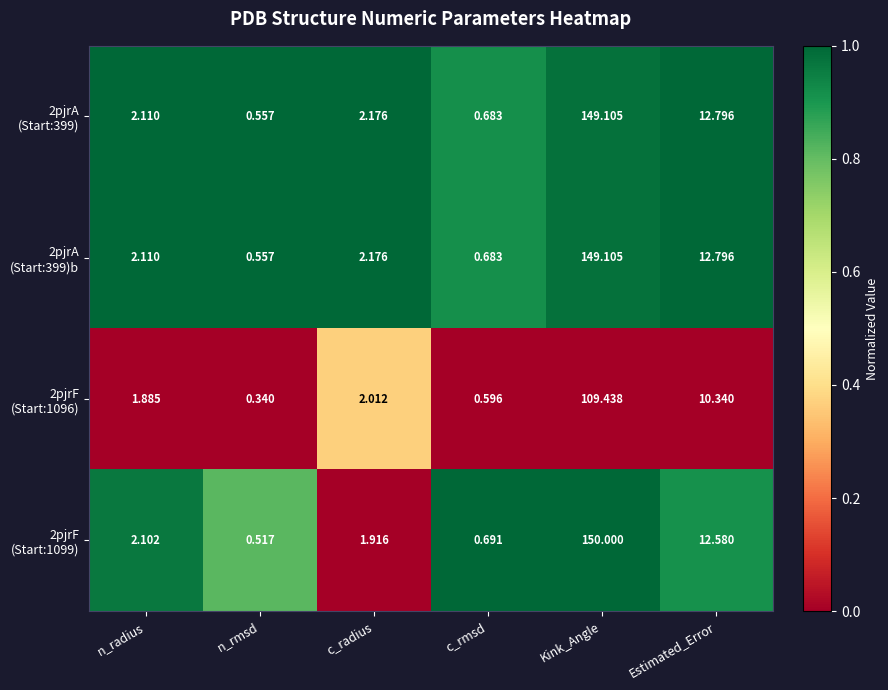

At which category does the chart reach its minimum across all series?

n_rmsd